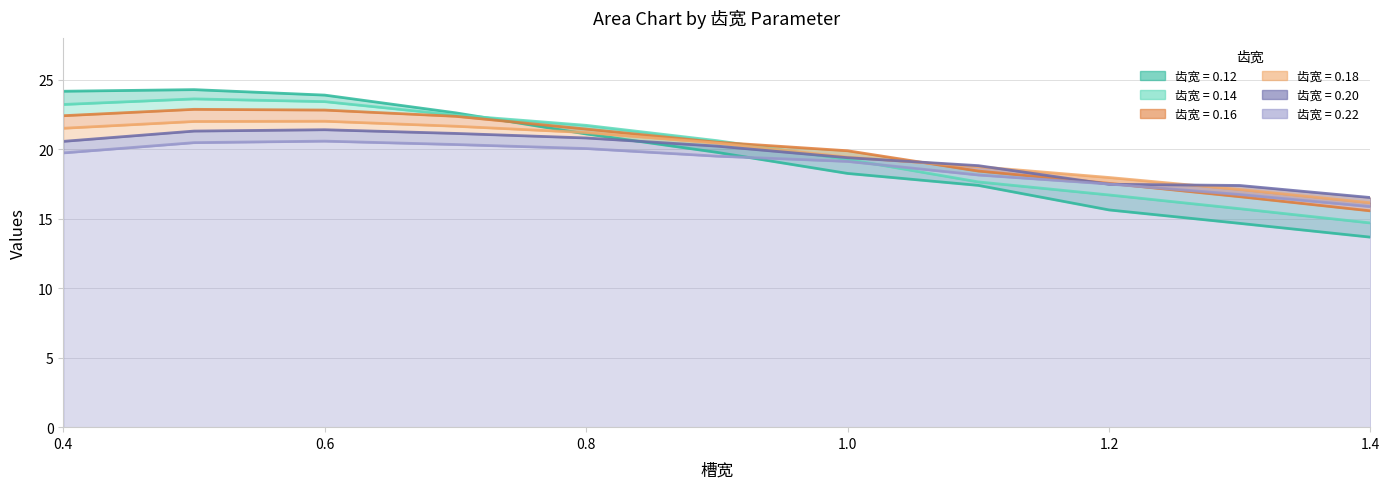

True or false: 0.22 has more than 1 interior local peaks.

False